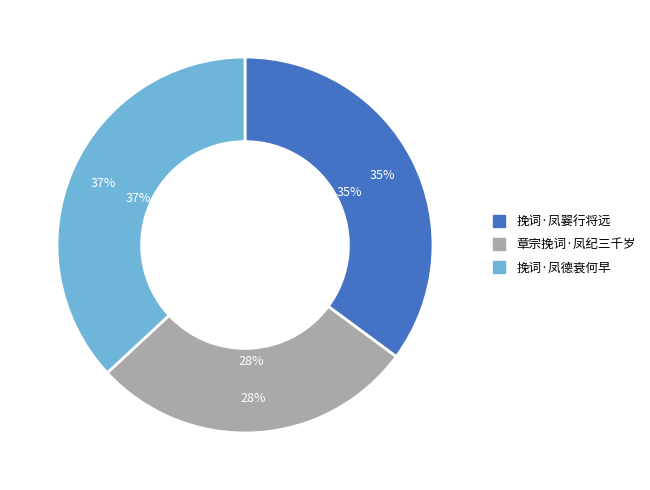

To the nearest percent, what is the difference between the 挽词·凤翣行将远 and 挽词·凤德衰何早 slice percentages?

2%